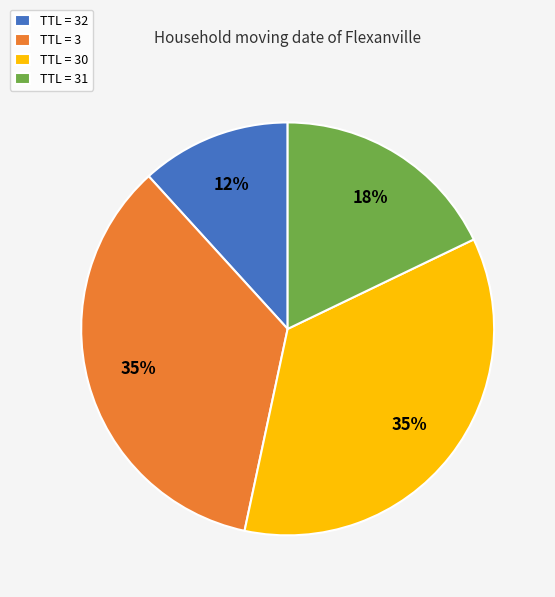

Combined, do TTL = 30 and TTL = 3 account for over 50%?

Yes